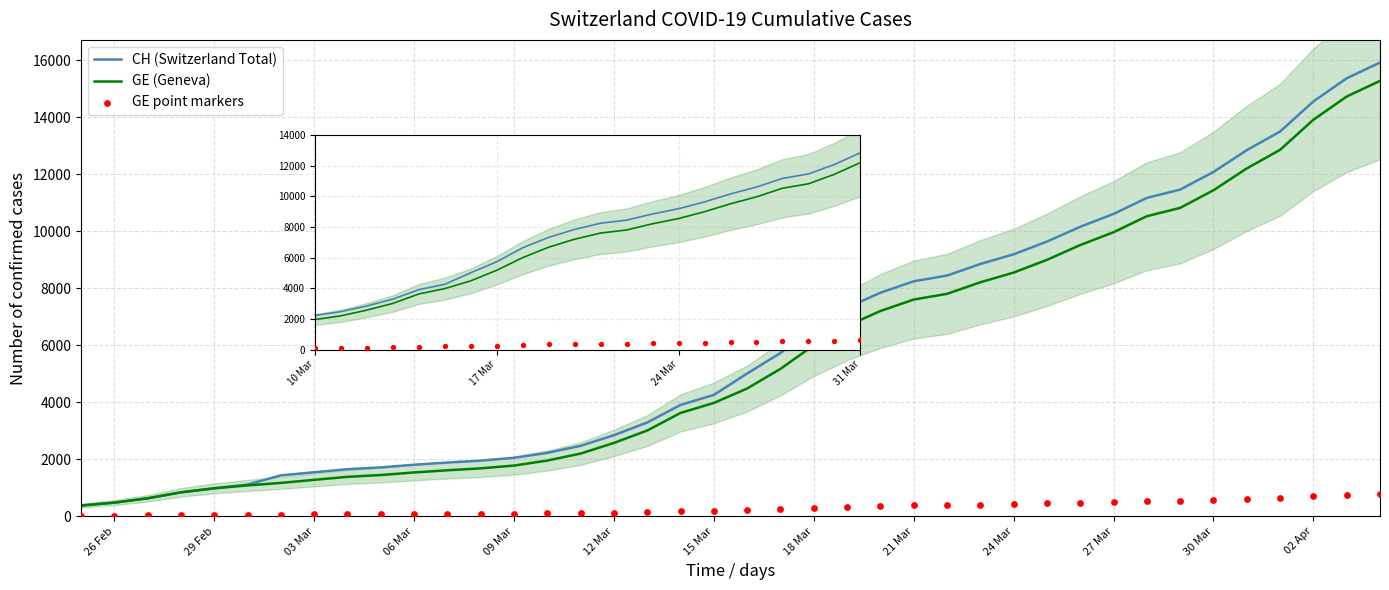

Which series has the largest total across all categories?

CH (Switzerland Total)